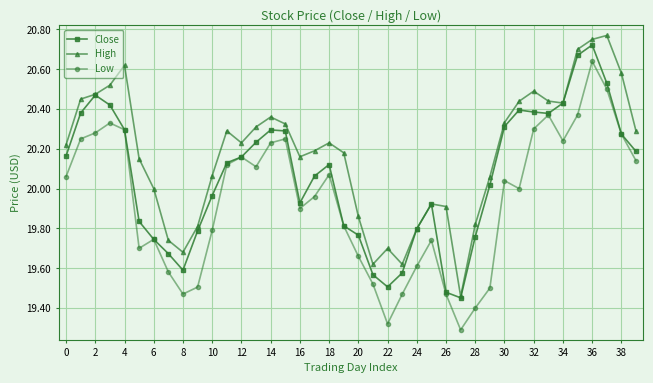

What is the difference between the second highest and second lowest values in the High series?

1.1